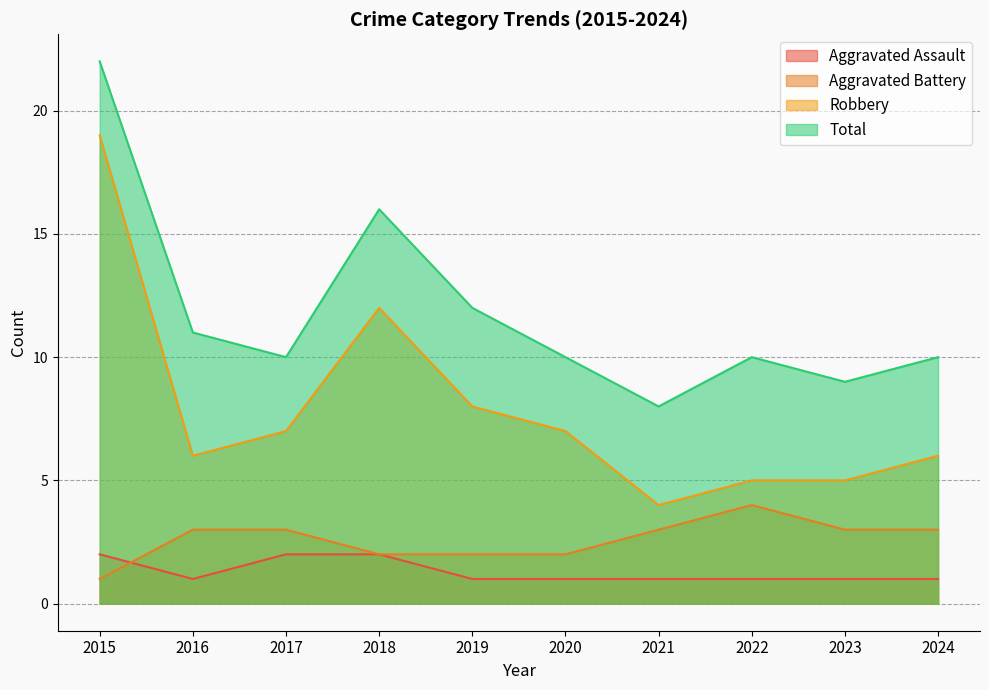

What is the difference between the Robbery values at 2015 and 2019?

11